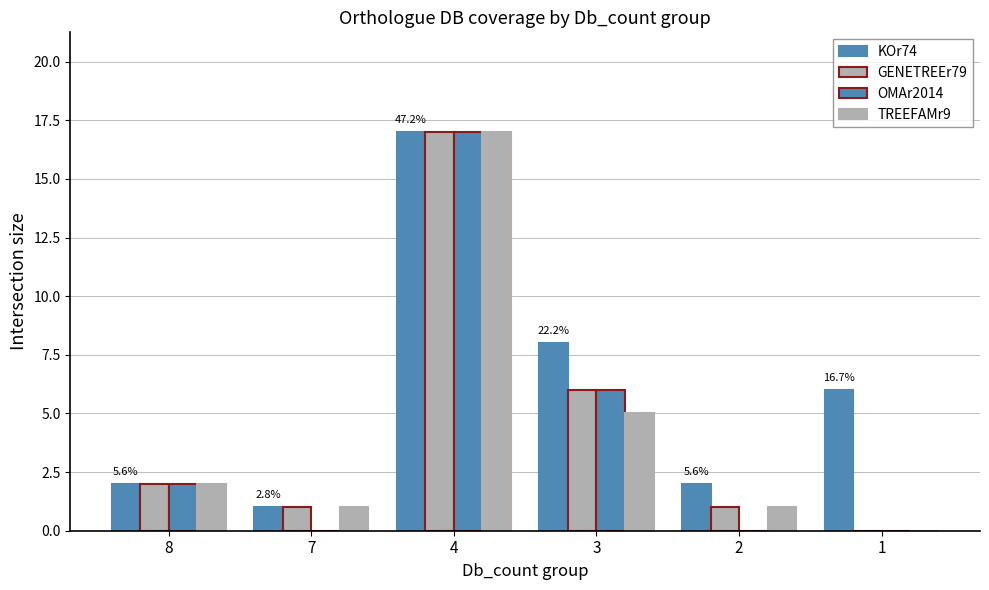

How many categories are shown in the chart?

6